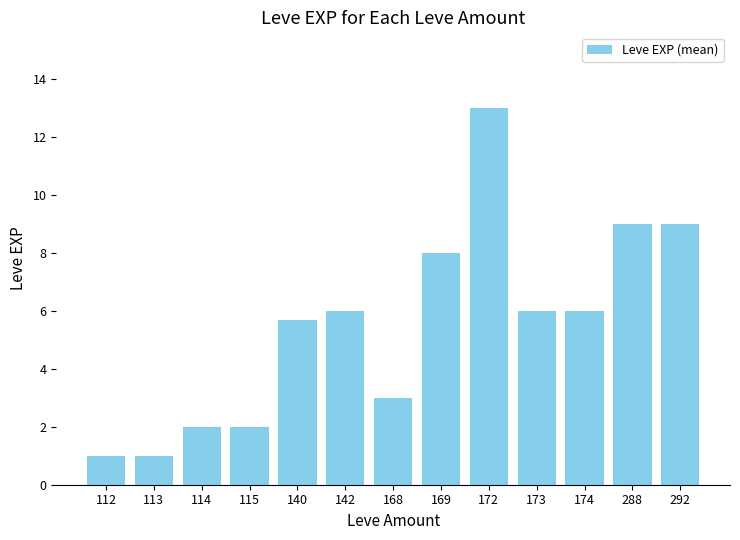

The value at 113 is 1.7. True or false?

False